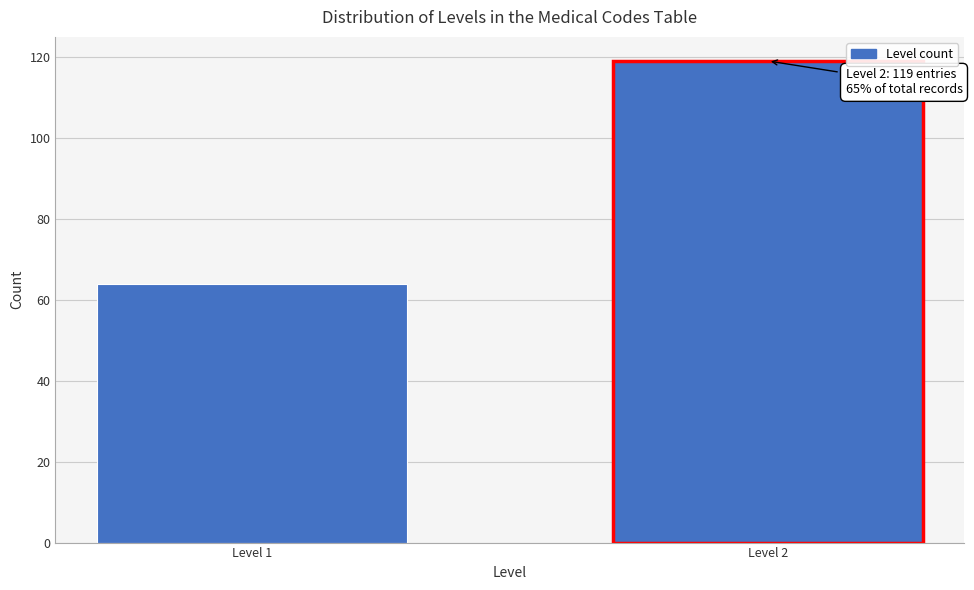

Reading right to left, transcribe all the data shown in this chart.

Level 2=119	Level 1=64